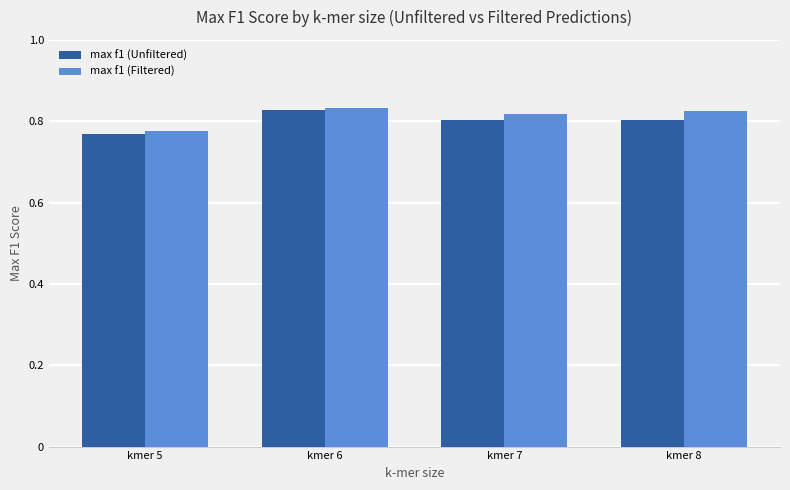

Which category has the lowest value across all series?

kmer 5